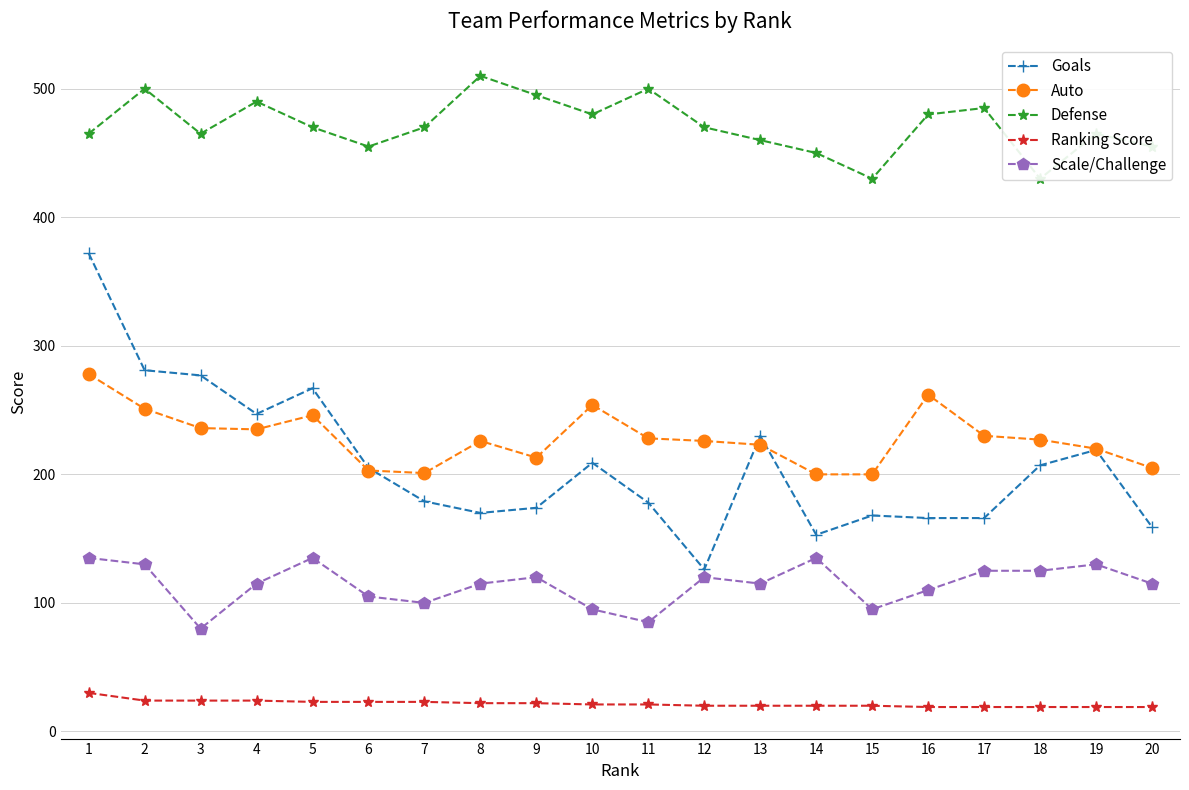

How many categories are shown in the chart?

20